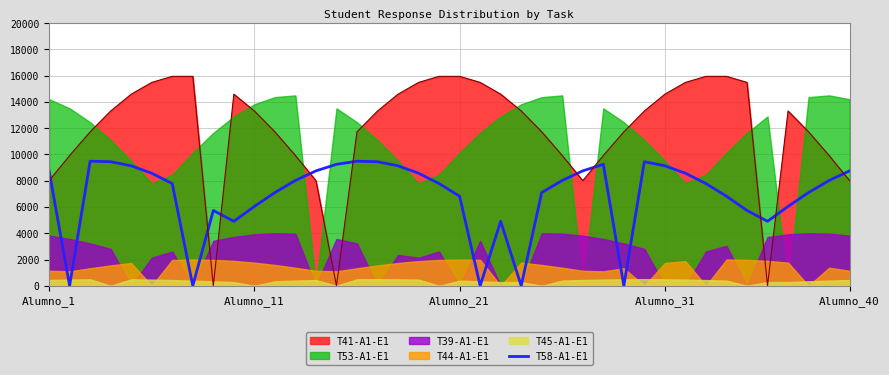

What is the maximum value for T58-A1-E1?

9481.8